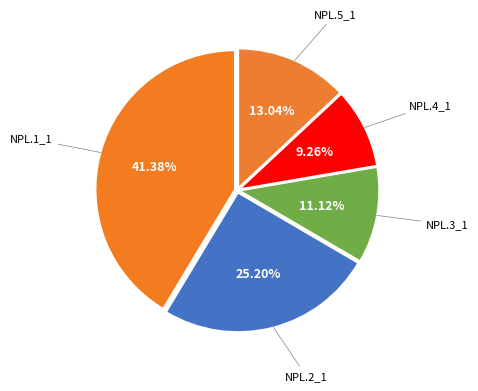

To the nearest percent, what is the difference between the largest and smallest slice percentages?

32%